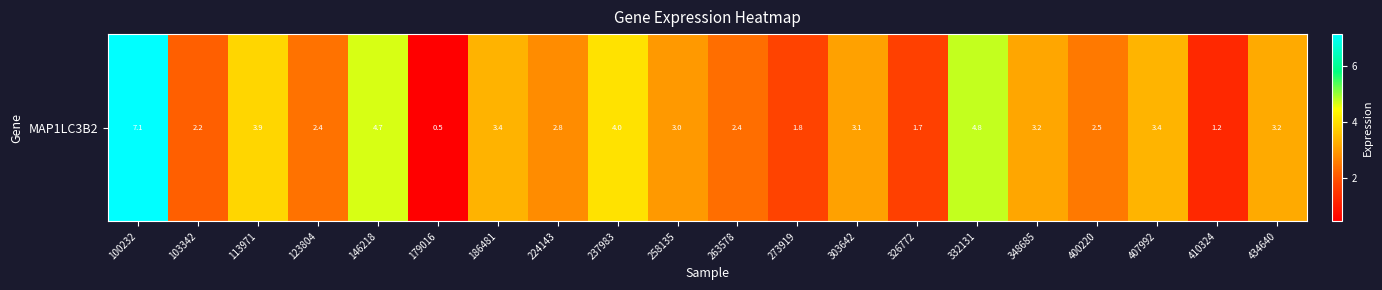

Reading left to right, extract all data points from this chart.

100232=7.1	103342=2.2	113971=3.9	123804=2.4	146218=4.7	179016=0.5	186481=3.4	224143=2.8	237983=4.0	258135=3.0	263578=2.4	273919=1.8	303642=3.1	326772=1.7	332131=4.8	348685=3.2	400220=2.5	407992=3.4	410324=1.2	434640=3.2